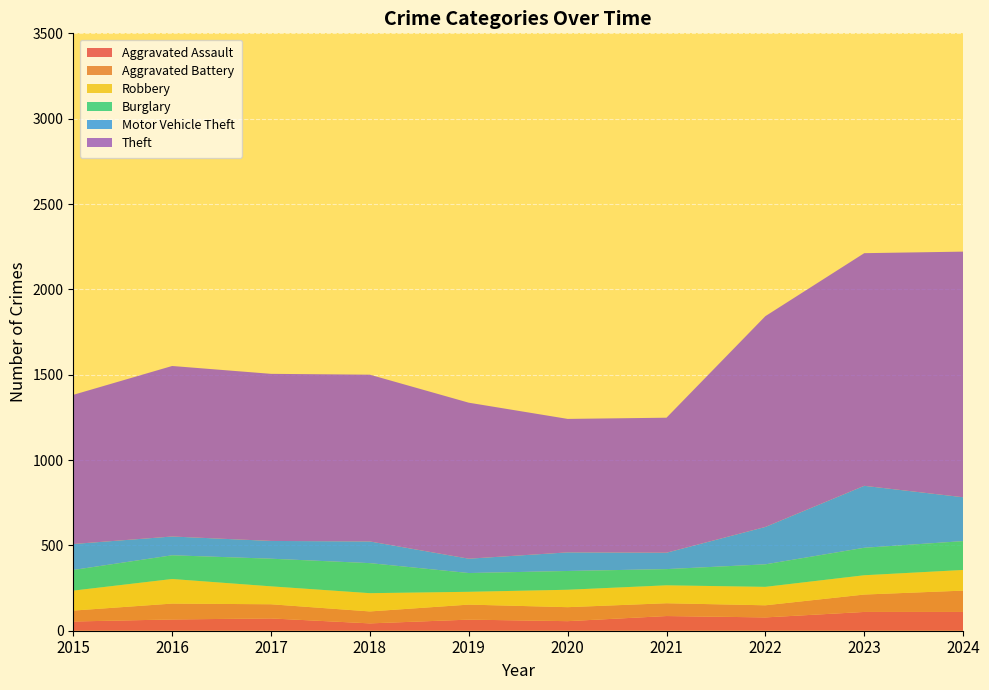

Reading right to left, list all the values displayed in this chart.

Aggravated Assault: 110	110	78	86	56	65	43	72	66	54
Aggravated Battery: 125	102	71	75	82	88	70	83	93	64
Robbery: 121	113	108	105	102	75	107	105	144	117
Burglary: 169	161	132	95	110	110	176	162	139	121
Motor Vehicle Theft: 257	363	219	96	109	84	127	104	110	152
Theft: 1439	1363	1235	791	782	914	977	979	999	874